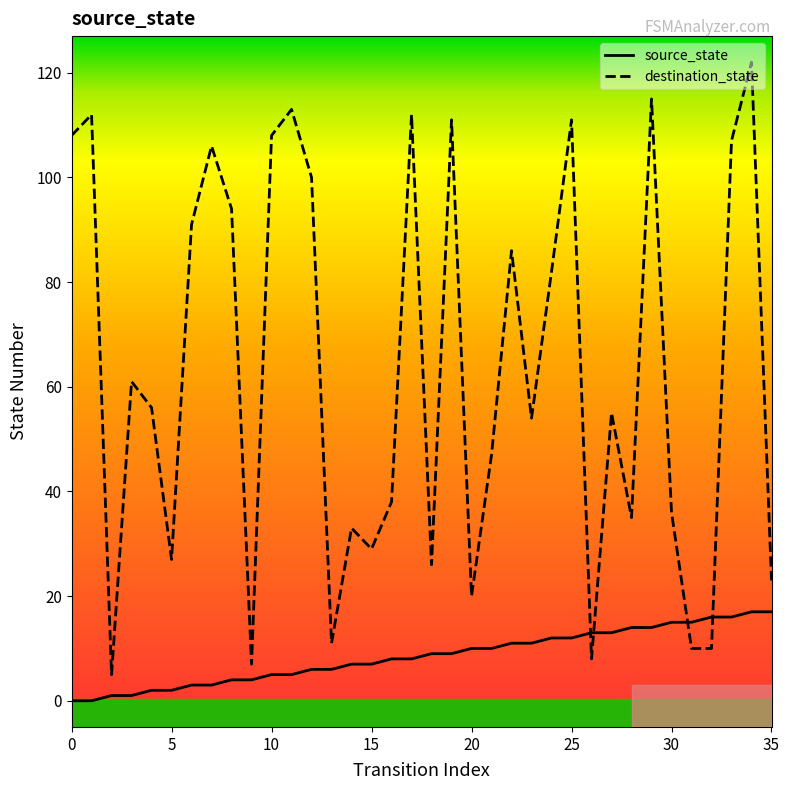

What is the greatest value displayed?

122